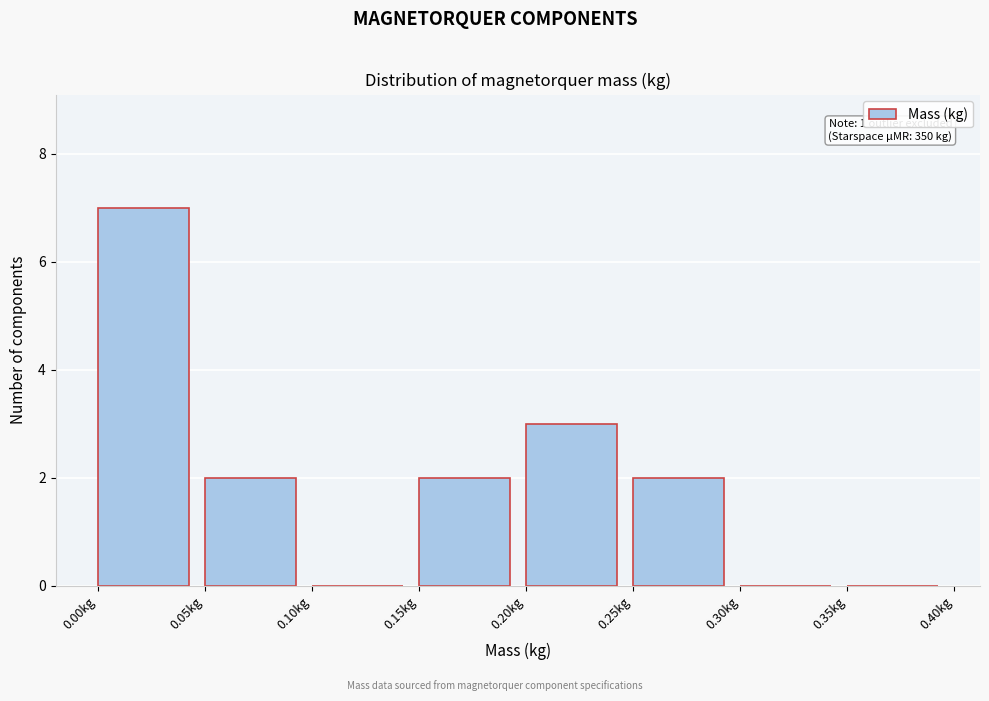

Over which range of the x-axis is the bar tallest?

0.00 to 0.05